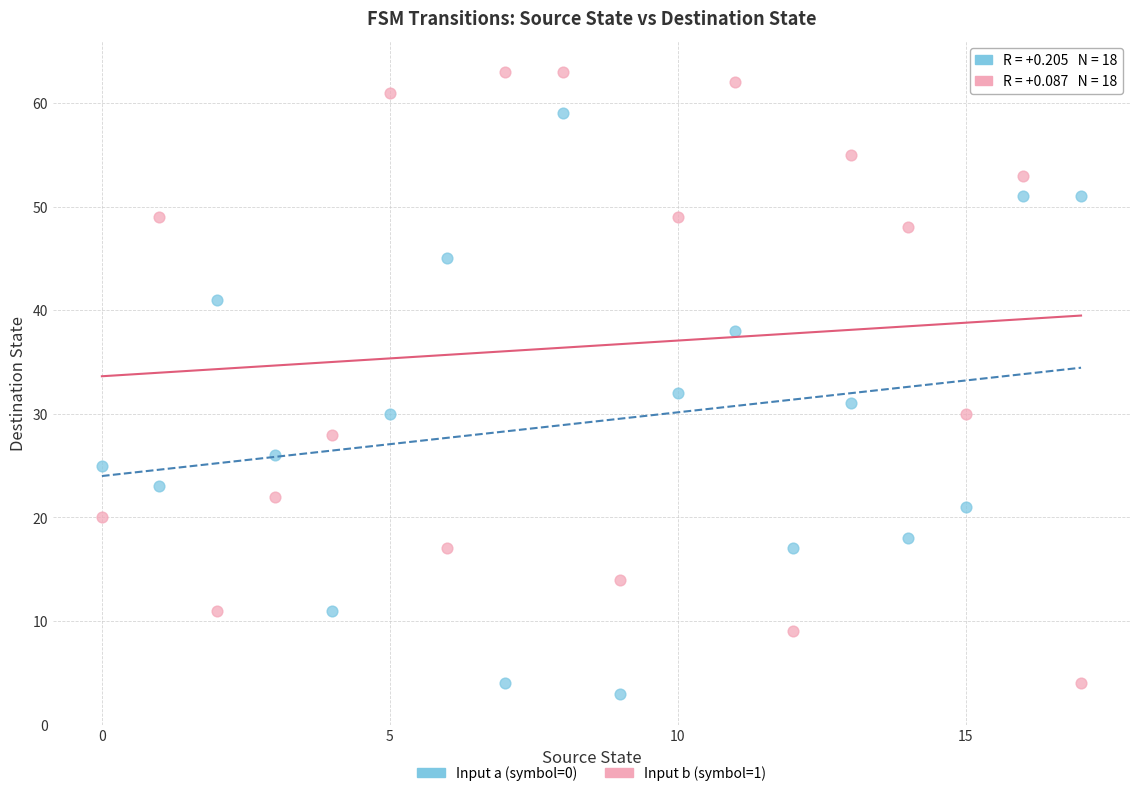

Across all data points, what is the range of Y values (max minus min)?

60